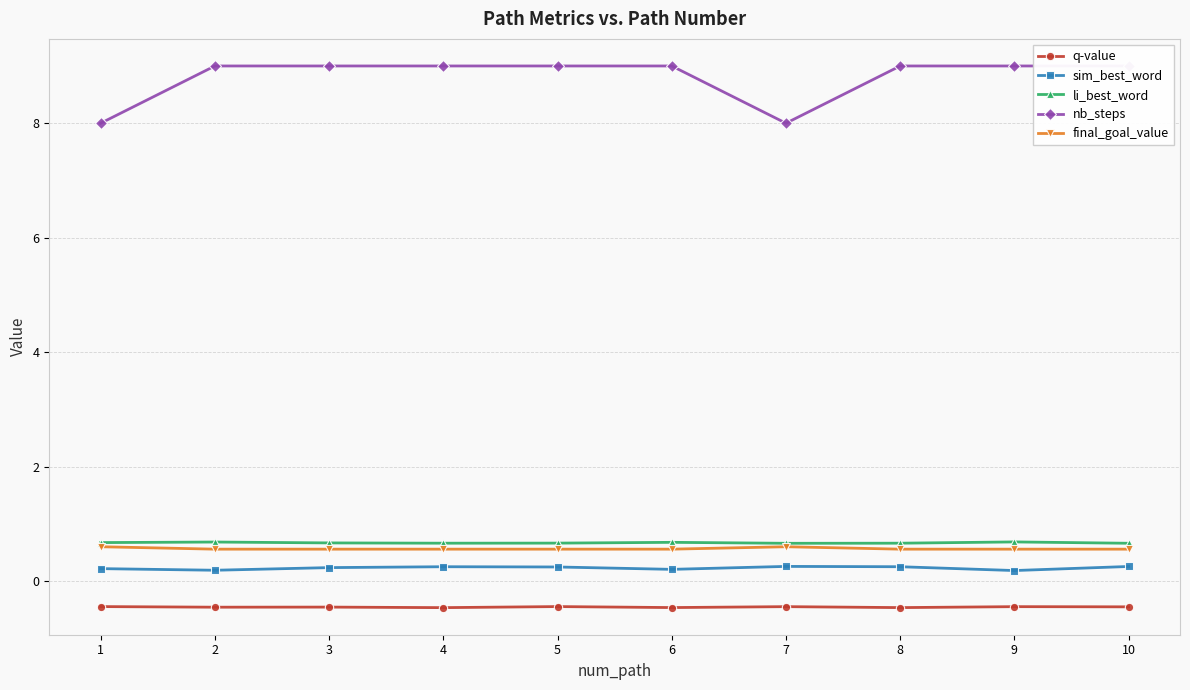

At how many categories does at least one series exceed 5?

10